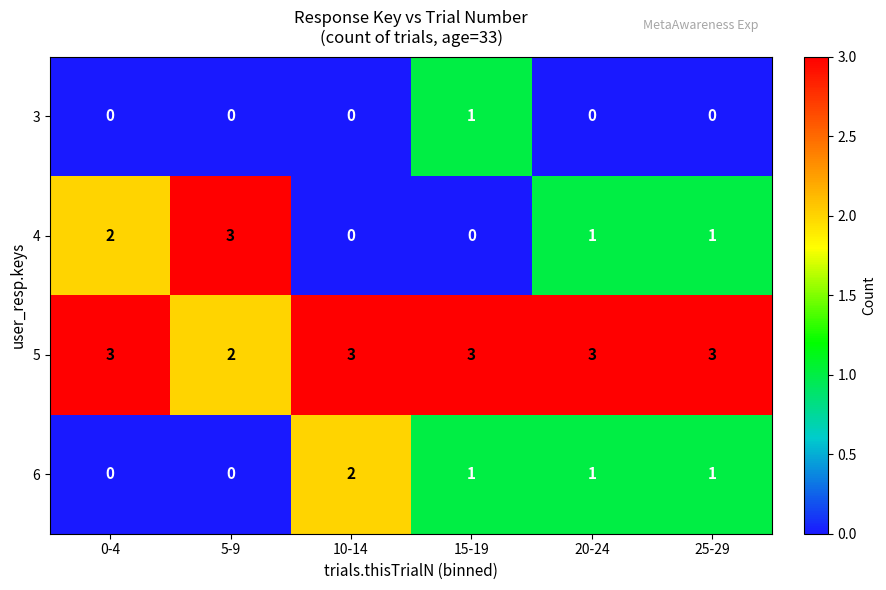

Reading left to right, extract all data points from this chart.

3: 0-4=0	5-9=0	10-14=0	15-19=1	20-24=0	25-29=0
4: 0-4=2	5-9=3	10-14=0	15-19=0	20-24=1	25-29=1
5: 0-4=3	5-9=2	10-14=3	15-19=3	20-24=3	25-29=3
6: 0-4=0	5-9=0	10-14=2	15-19=1	20-24=1	25-29=1